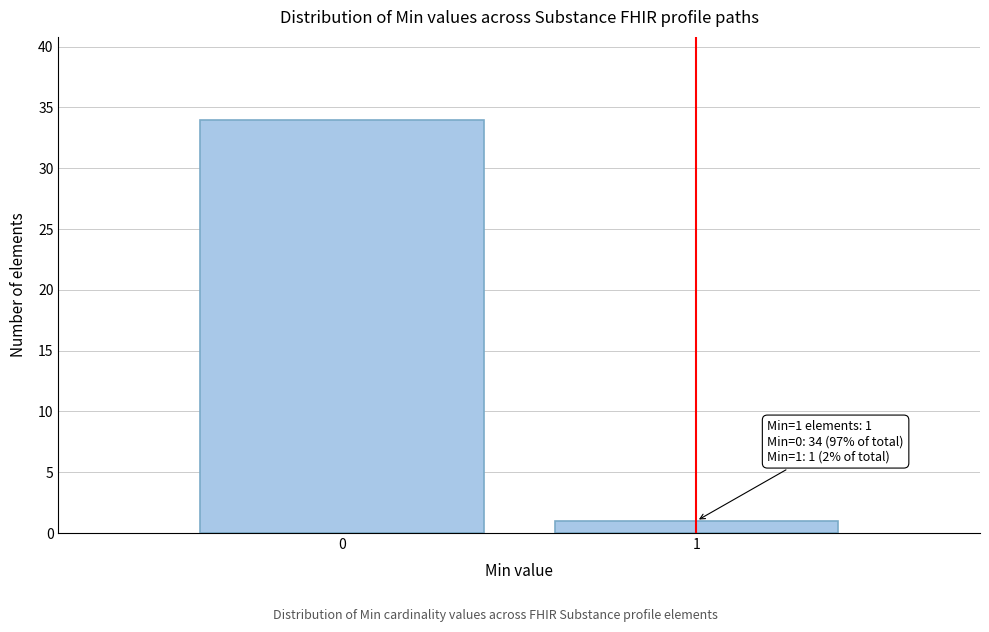

Reading left to right, list all the values displayed in this chart.

34	1